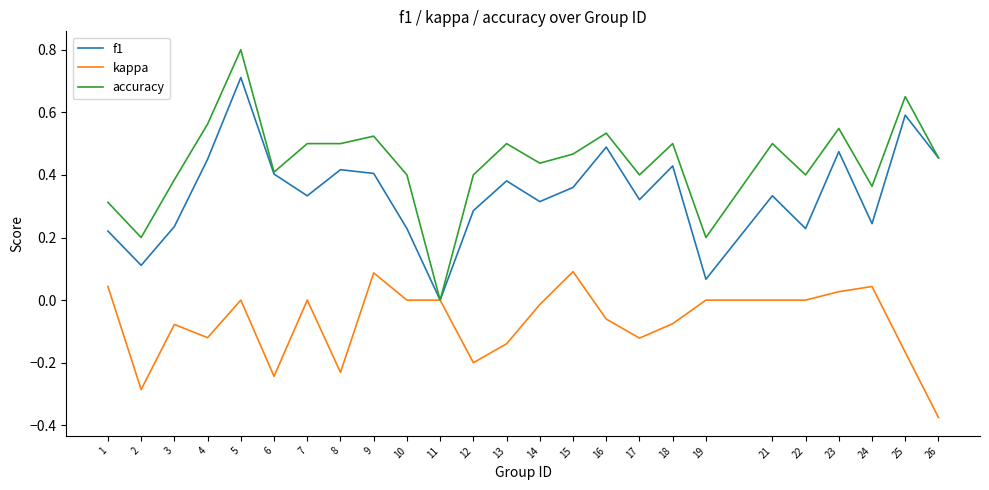

Which series changed the most between 11 and 18?

accuracy